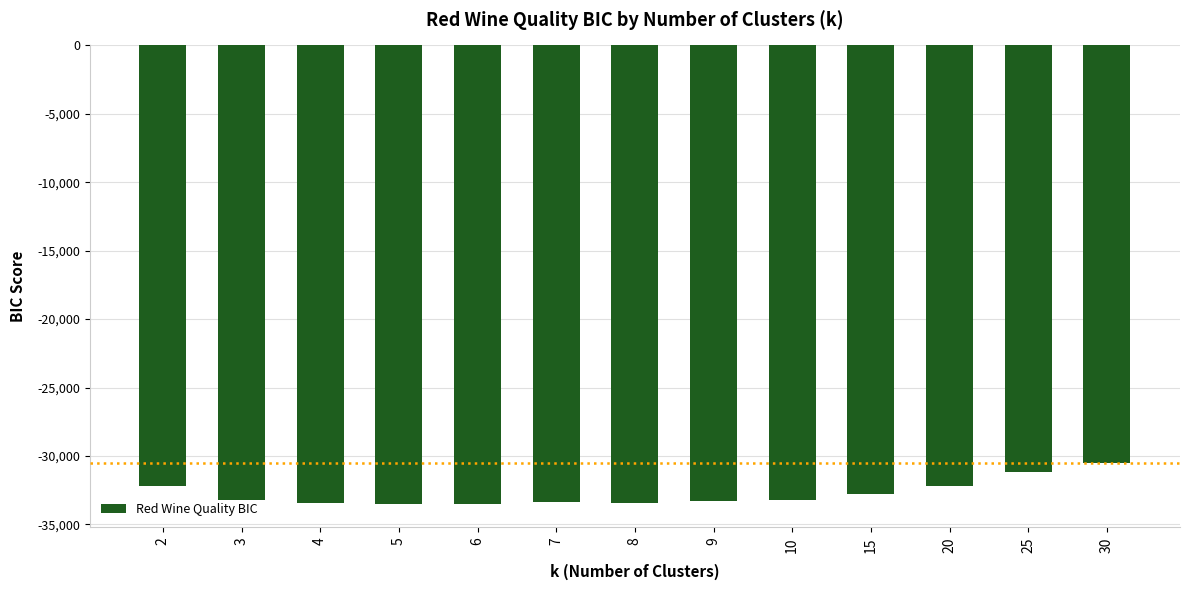

At which category does the chart reach its peak across all series?

30